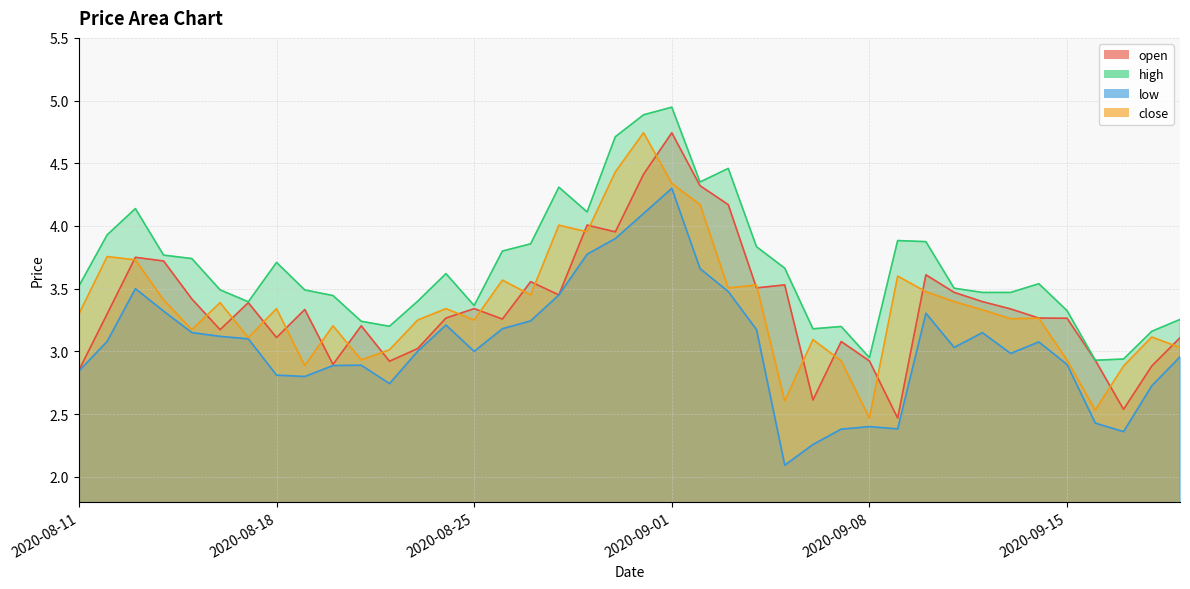

At how many categories does at least one series exceed 4?

8